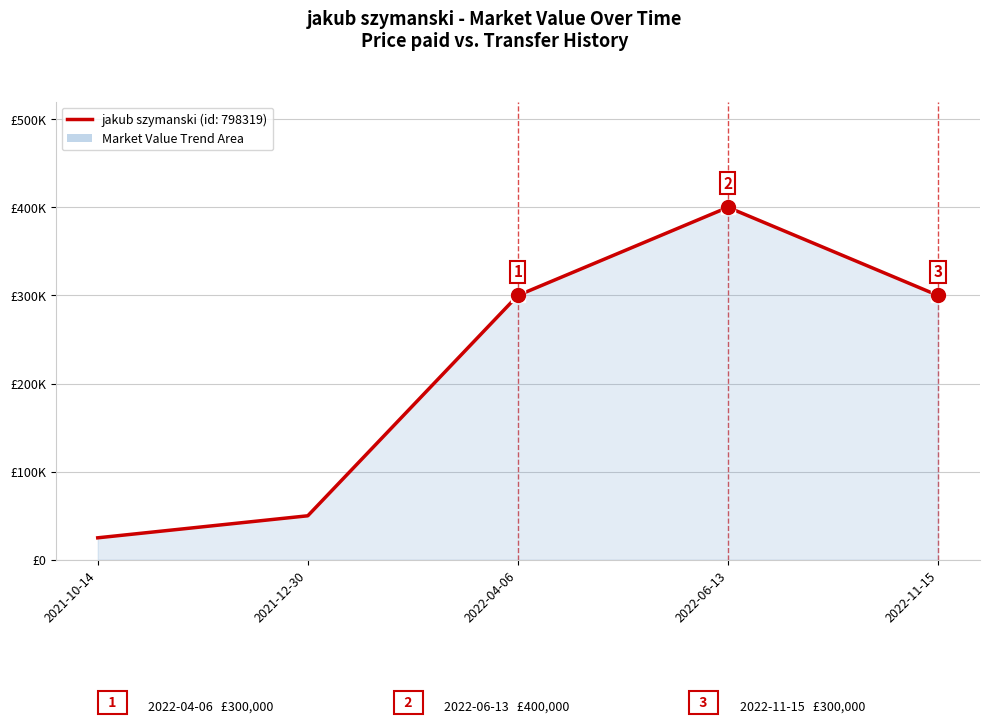

The value at 2022-04-06 is 397574. True or false?

False